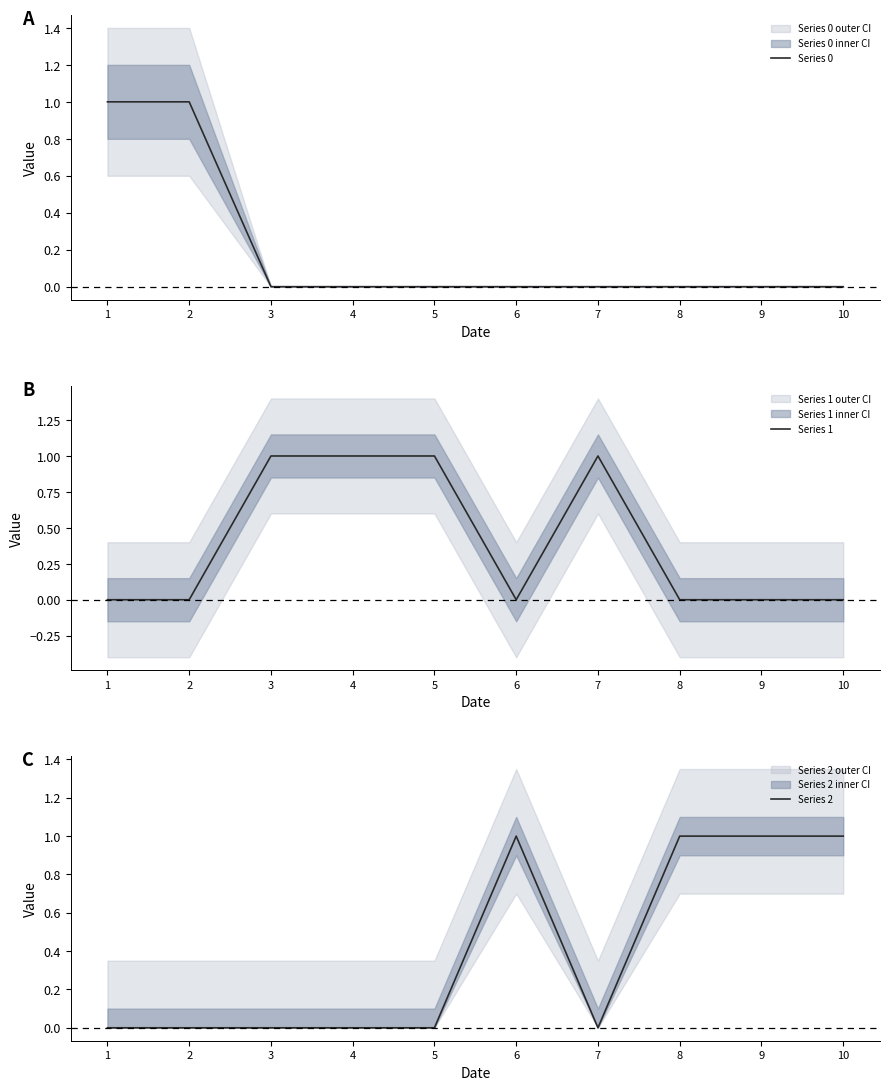

Which series has the largest range (max minus min)?

Series 0